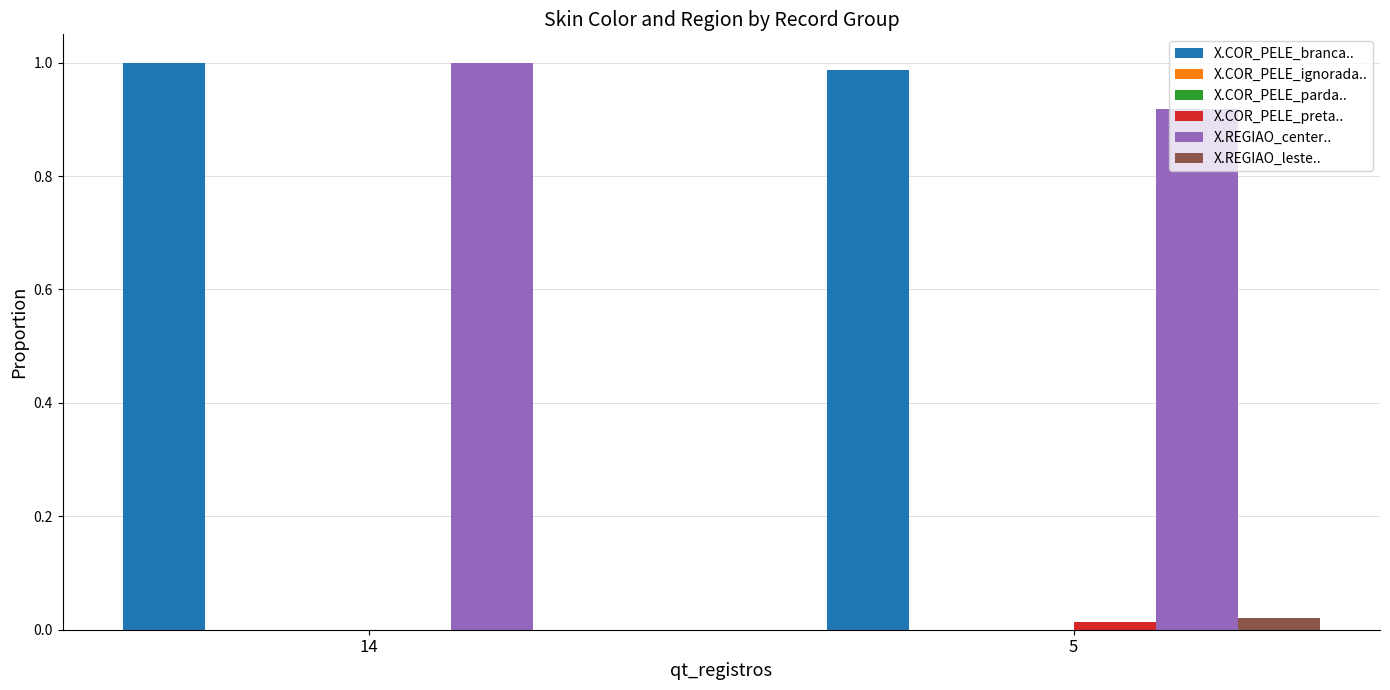

Which category has the highest value across all series?

14